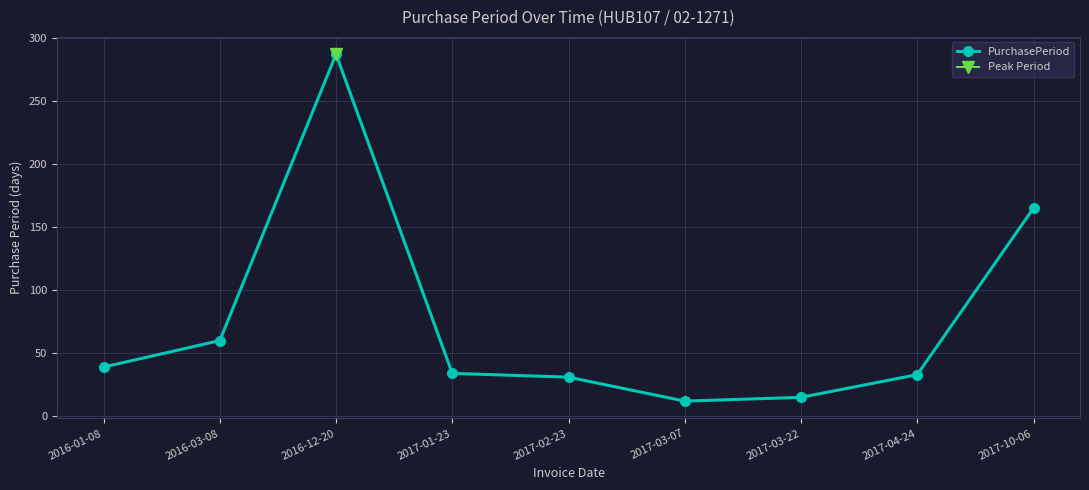

How many interior local peaks (higher than both neighbors) does the data have?

1